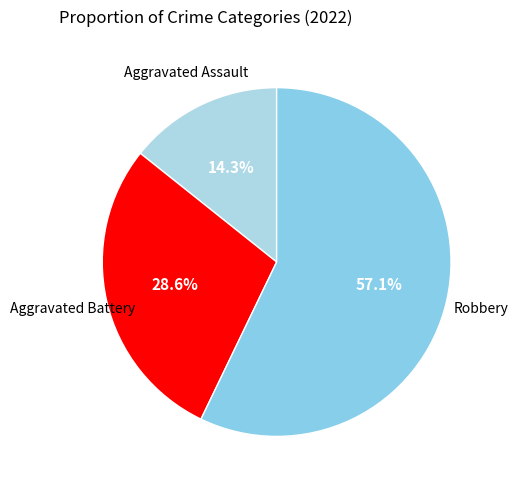

What is the smallest slice in the pie chart?

Aggravated Assault